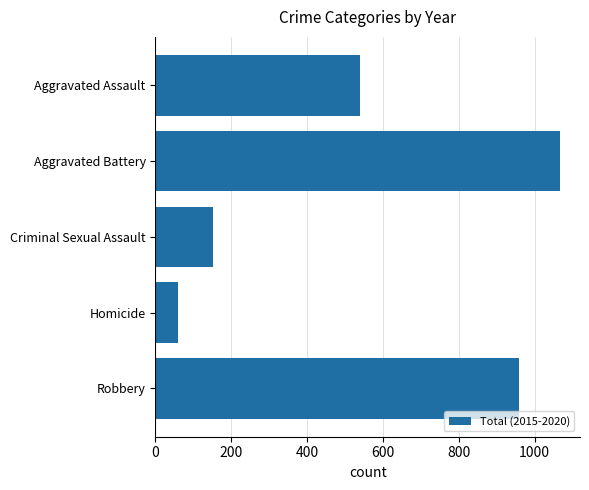

What is the difference between the maximum and minimum values?

1007